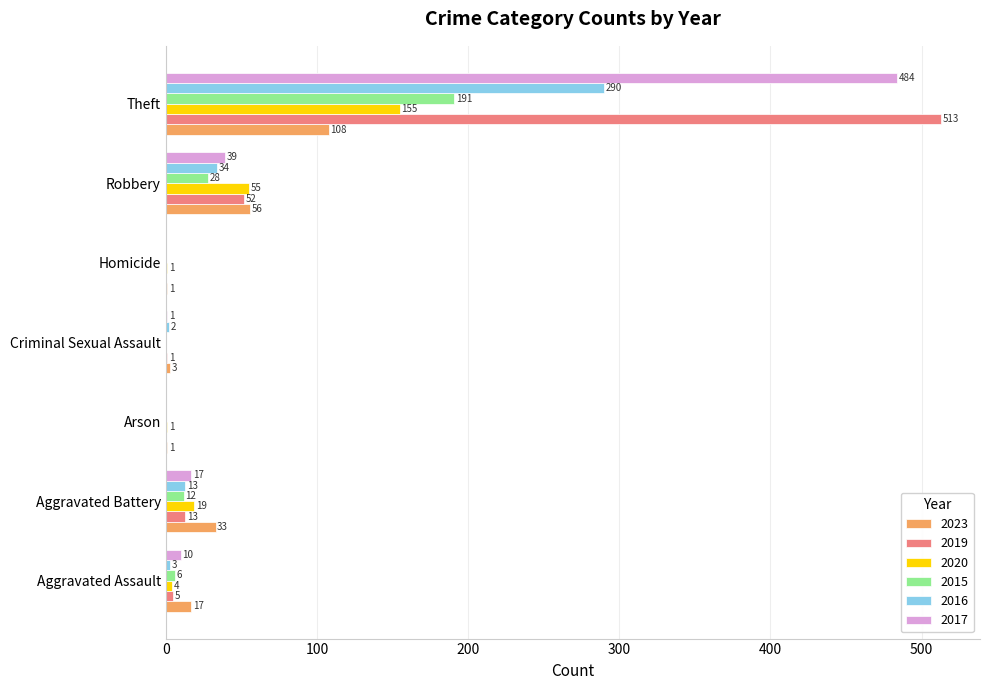

What is the sum of all 2017 values?

551